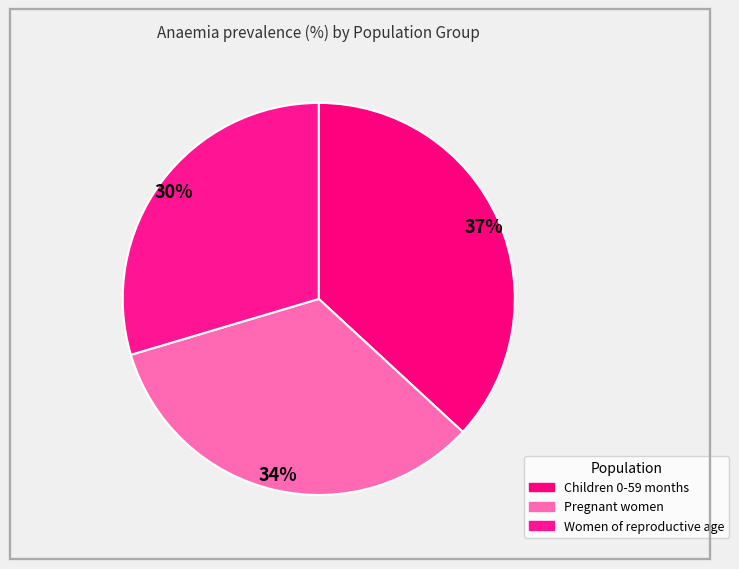

To the nearest percent, what is the difference between the largest and smallest slice percentages?

7%